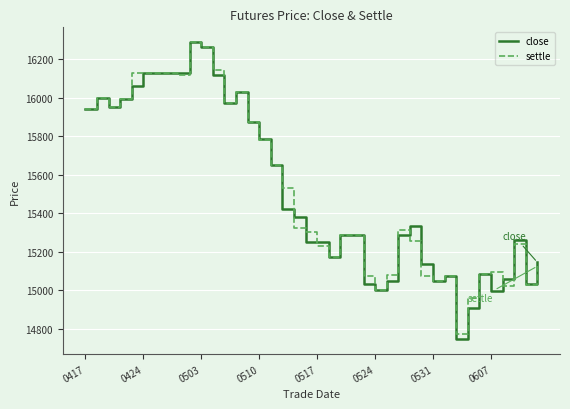

What is the sum of all settle values?

620920